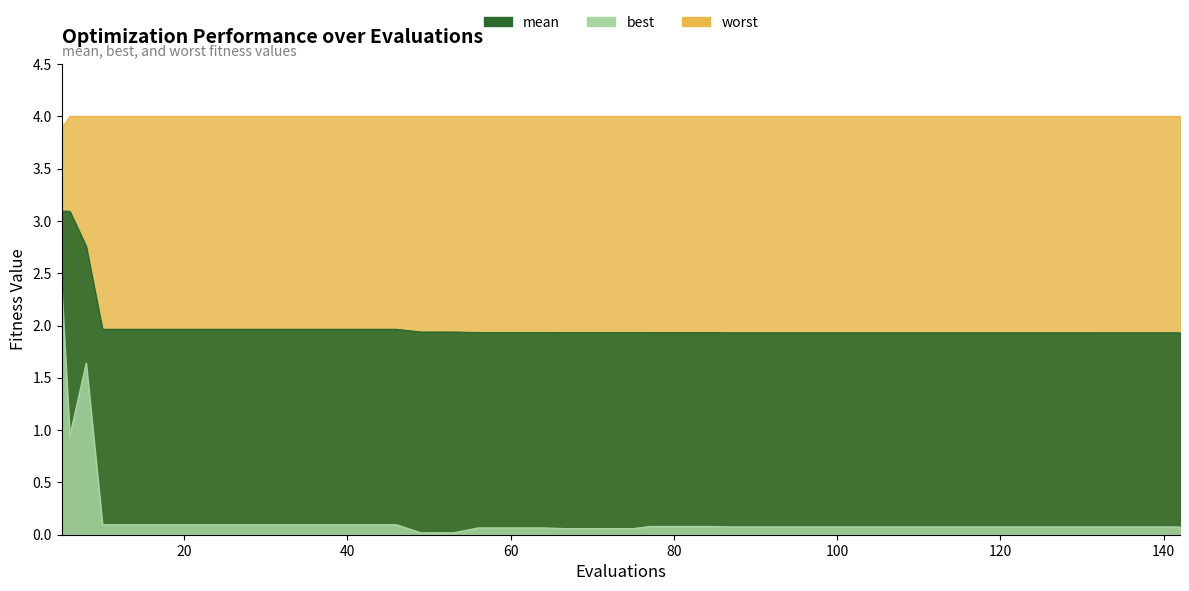

Reading left to right, extract all data points from this chart.

mean: 5=3.1	6=3.1	8=2.8	10=2.0	14=2.0	18=2.0	22=2.0	26=2.0	30=2.0	34=2.0	38=2.0	42=2.0	46=2.0	49=1.9	53=1.9	56=1.9	60=1.9	64=1.9	67=1.9	71=1.9	75=1.9	77=1.9	81=1.9	85=1.9	87=1.9	91=1.9	95=1.9	99=1.9	103=1.9	107=1.9	111=1.9	115=1.9	119=1.9	123=1.9	127=1.9	131=1.9	132=1.9	136=1.9	140=1.9	142=1.9
best: 5=2.4	6=0.9	8=1.6	10=0.1	14=0.1	18=0.1	22=0.1	26=0.1	30=0.1	34=0.1	38=0.1	42=0.1	46=0.1	49=0.0	53=0.0	56=0.1	60=0.1	64=0.1	67=0.1	71=0.1	75=0.1	77=0.1	81=0.1	85=0.1	87=0.1	91=0.1	95=0.1	99=0.1	103=0.1	107=0.1	111=0.1	115=0.1	119=0.1	123=0.1	127=0.1	131=0.1	132=0.1	136=0.1	140=0.1	142=0.1
worst: 5=3.9	6=4.0	8=4.0	10=4.0	14=4.0	18=4.0	22=4.0	26=4.0	30=4.0	34=4.0	38=4.0	42=4.0	46=4.0	49=4.0	53=4.0	56=4.0	60=4.0	64=4.0	67=4.0	71=4.0	75=4.0	77=4.0	81=4.0	85=4.0	87=4.0	91=4.0	95=4.0	99=4.0	103=4.0	107=4.0	111=4.0	115=4.0	119=4.0	123=4.0	127=4.0	131=4.0	132=4.0	136=4.0	140=4.0	142=4.0